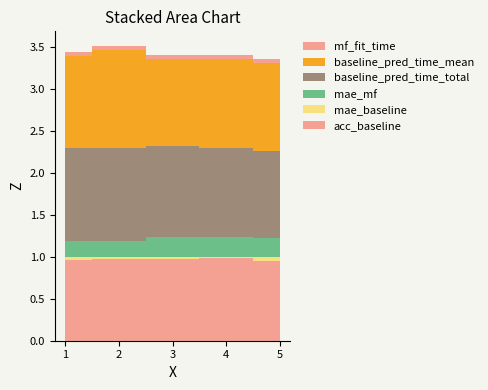

Reading left to right, transcribe all the data shown in this chart.

acc_baseline: 1=1.0	2=1.0	3=1.0	4=1.0	5=0.9
mae_baseline: 1=0.0	2=0.0	3=0.0	4=0.0	5=0.1
mae_mf: 1=0.2	2=0.2	3=0.2	4=0.2	5=0.2
baseline_pred_time_total: 1=1.1	2=1.1	3=1.1	4=1.1	5=1.0
baseline_pred_time_mean: 1=1.1	2=1.2	3=1.0	4=1.1	5=1.1
mf_fit_time: 1=0.0	2=0.0	3=0.0	4=0.0	5=0.0